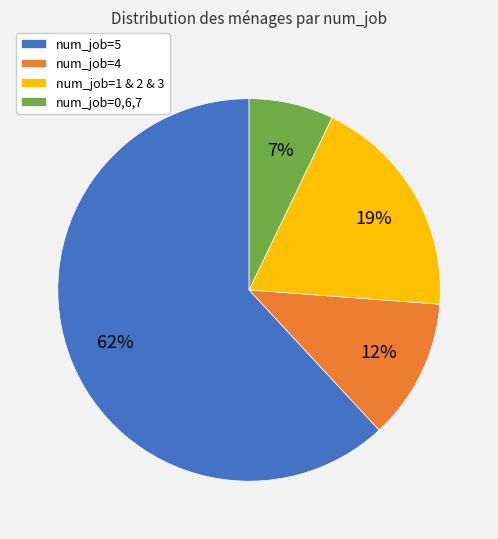

Count the number of slices in the pie.

4